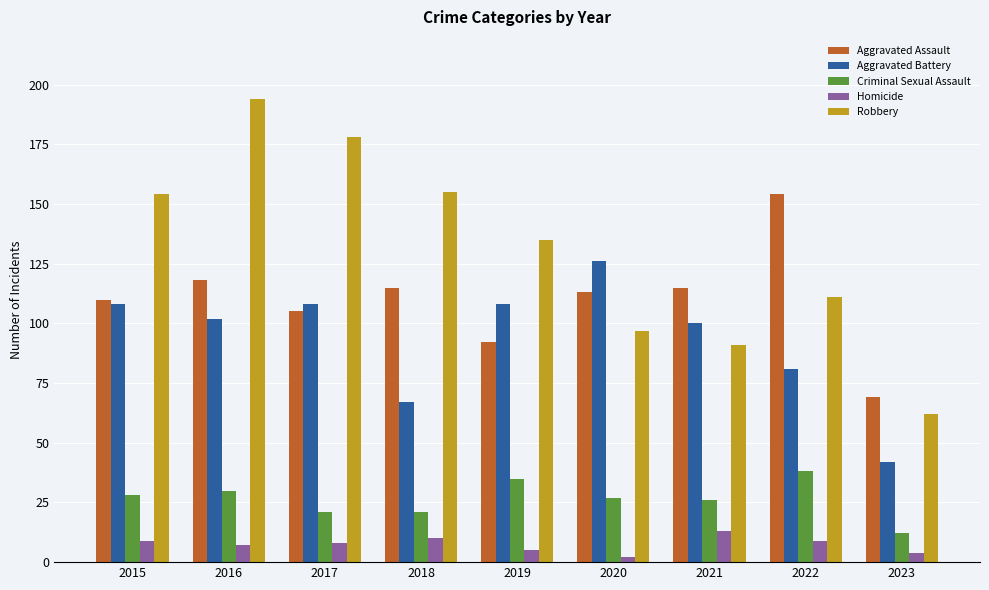

What is the total value across all series at 2015?

409